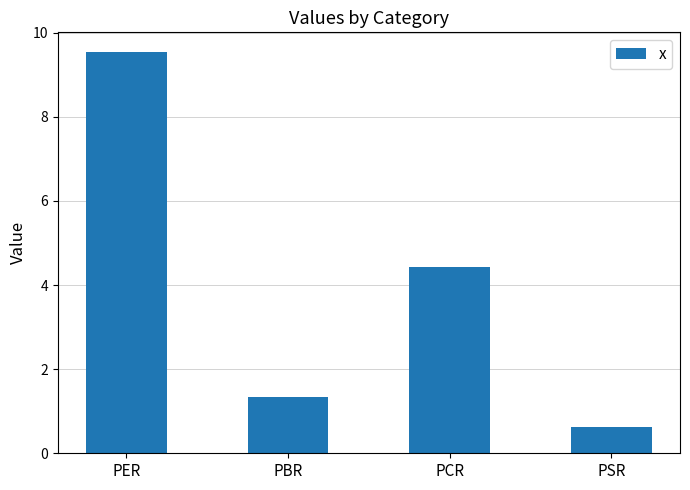

What is the label of the 4th bar from the left?

PSR